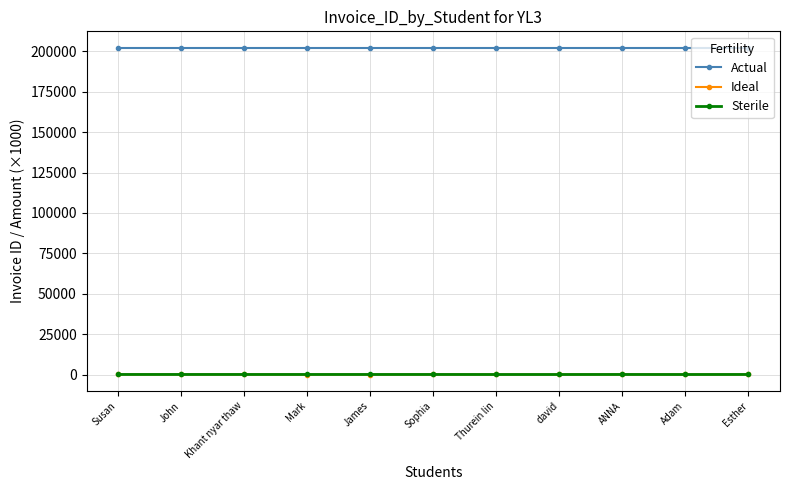

True or false: Actual has a value of 202301.0 at Thurein lin.

True